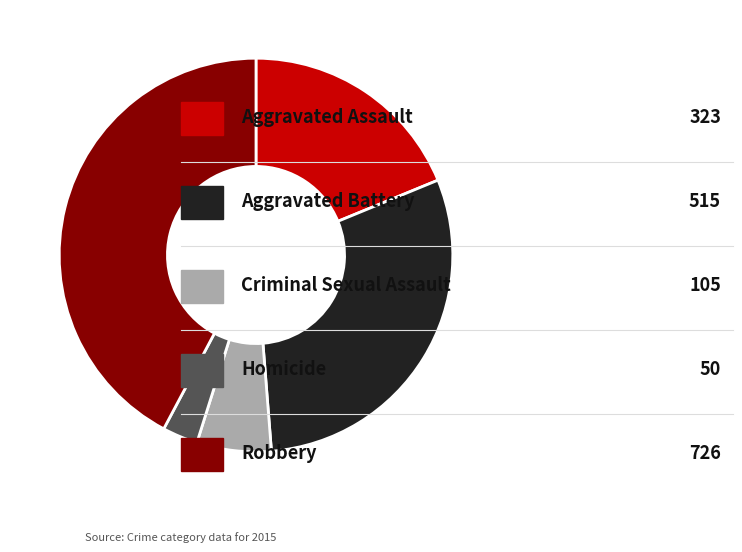

Does any single category account for the majority?

No